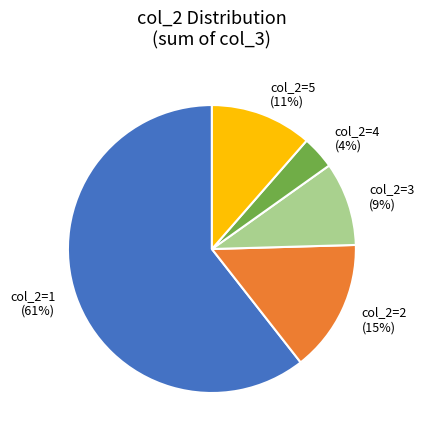

To the nearest percent, what is the average slice percentage?

20%